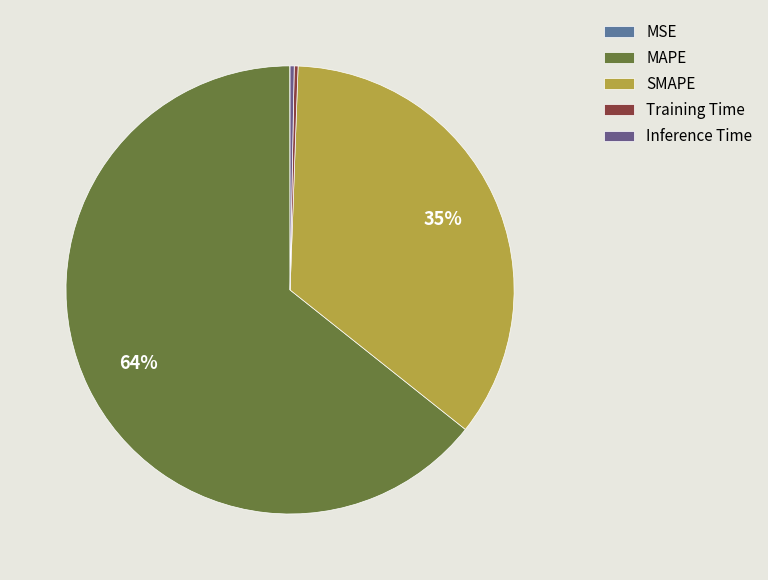

To the nearest percent, what is the difference between the Inference Time and SMAPE slice percentages?

35%